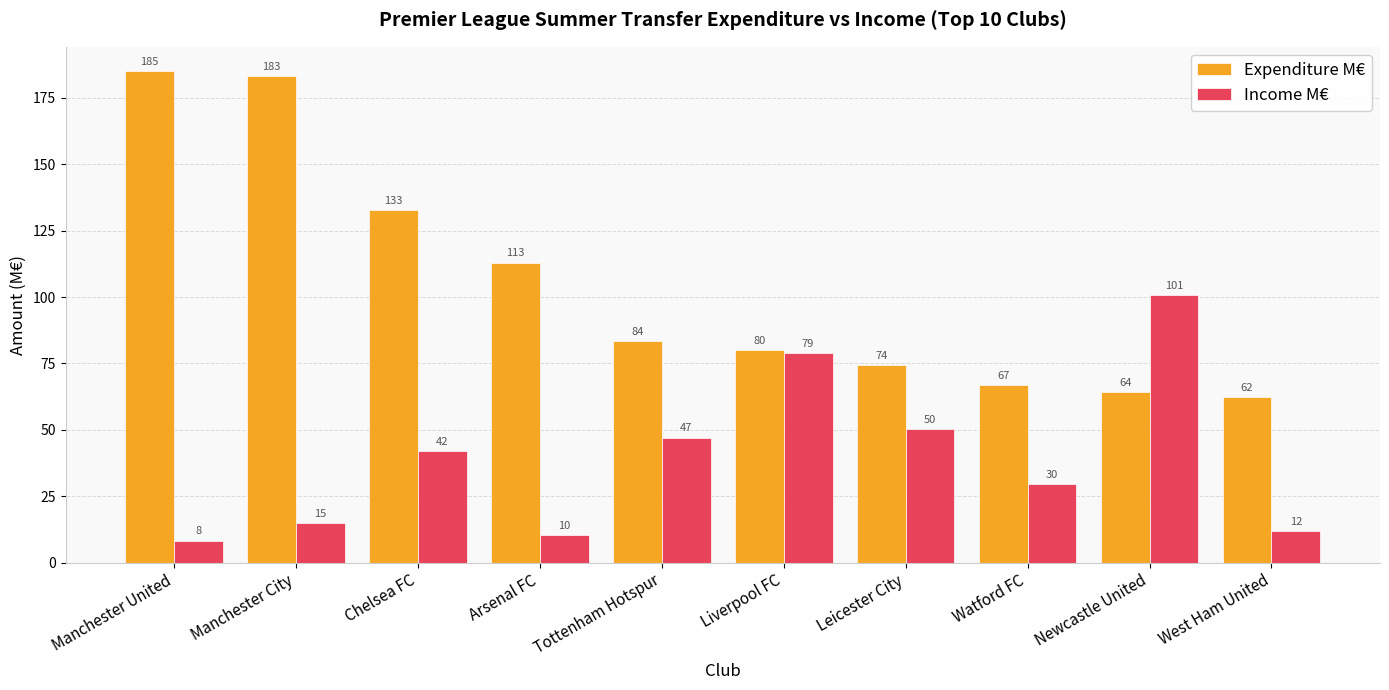

What is the difference between the highest and lowest values at Chelsea FC?

90.8